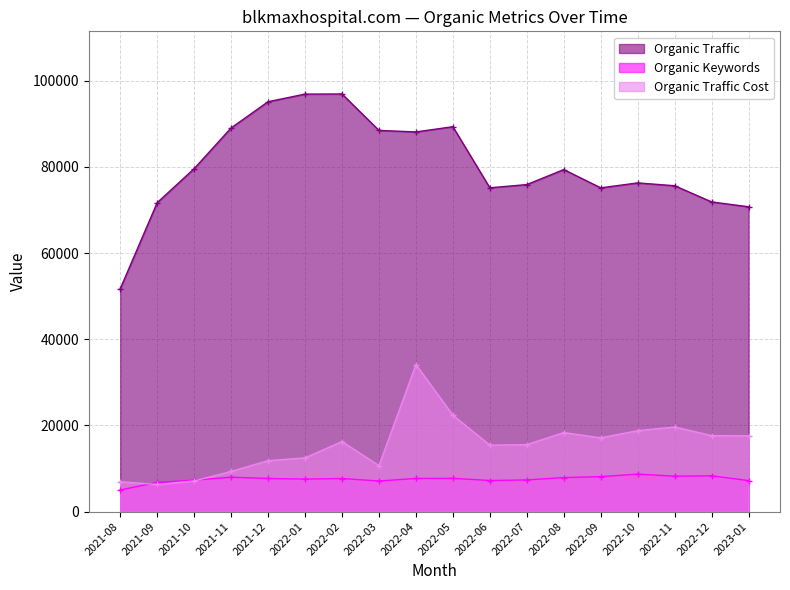

At which category is the sum across all series the highest?

2022-04